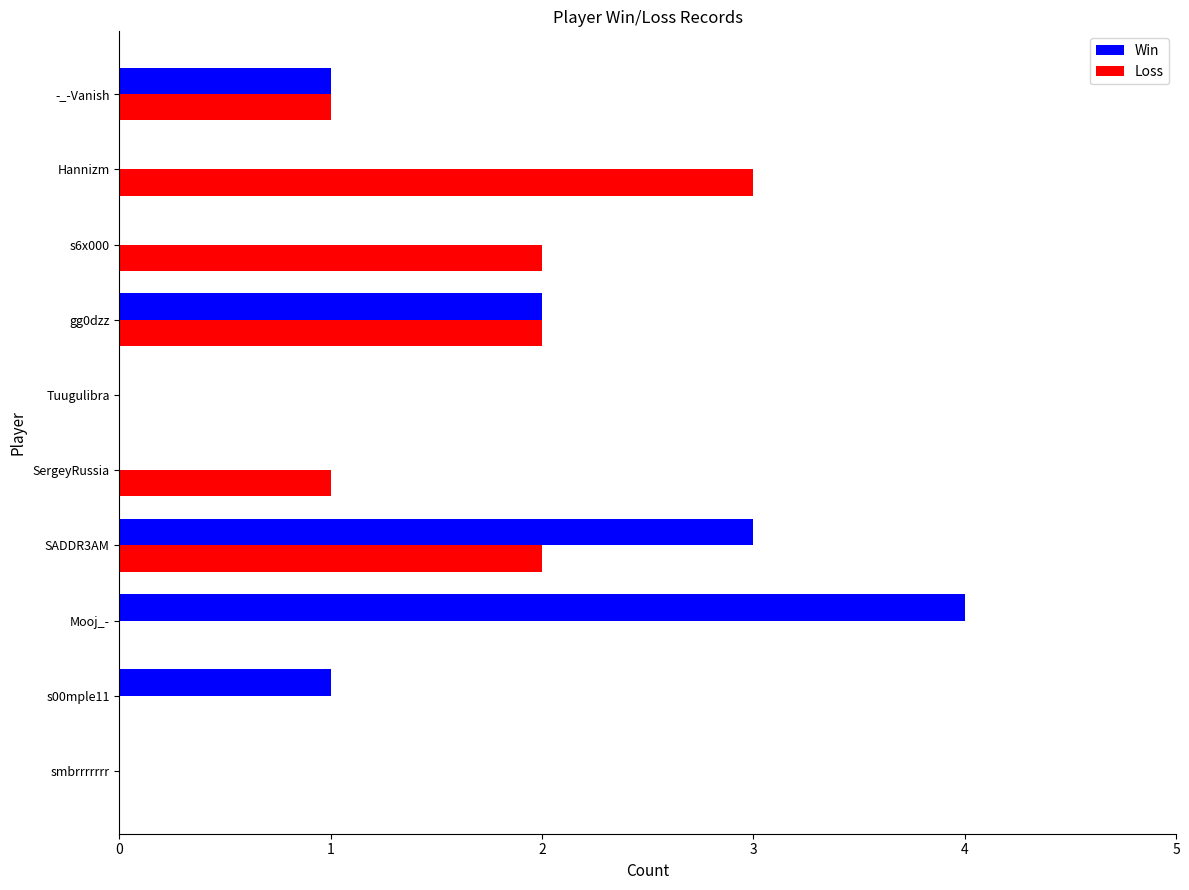

True or false: Loss has a value of 1 at -_-Vanish.

True